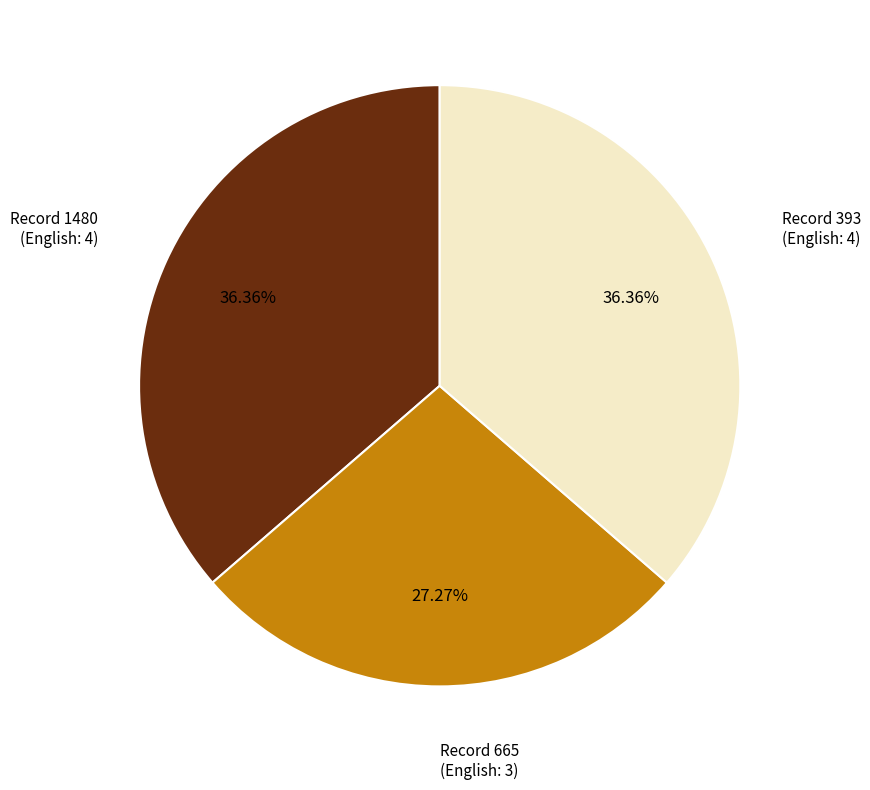

Is there any slice that represents more than half of the pie?

No